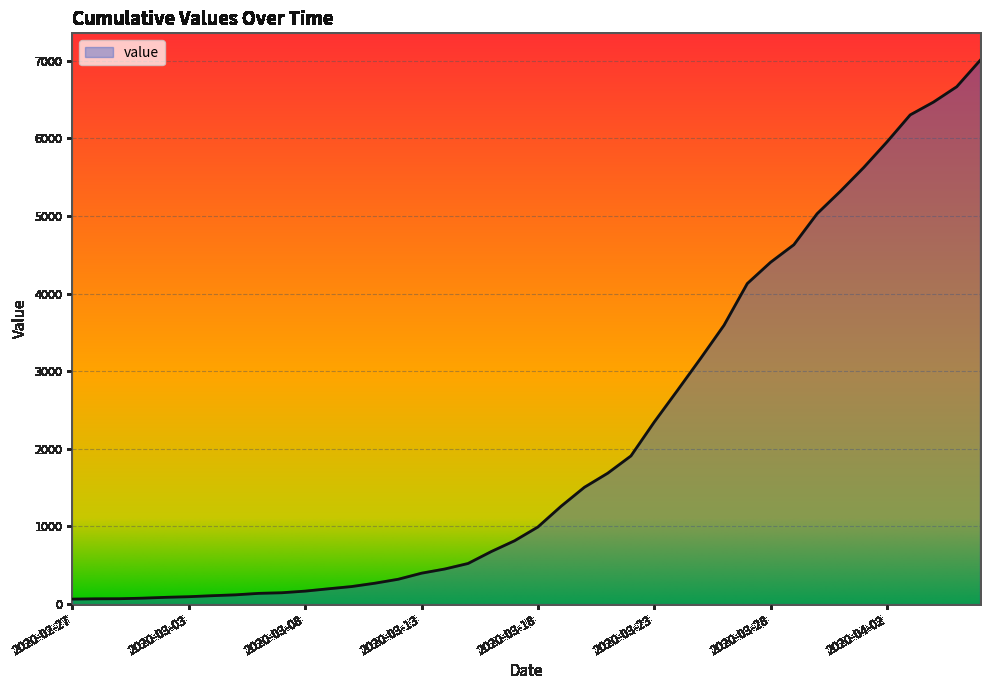

What is the maximum value shown in the chart?

7004